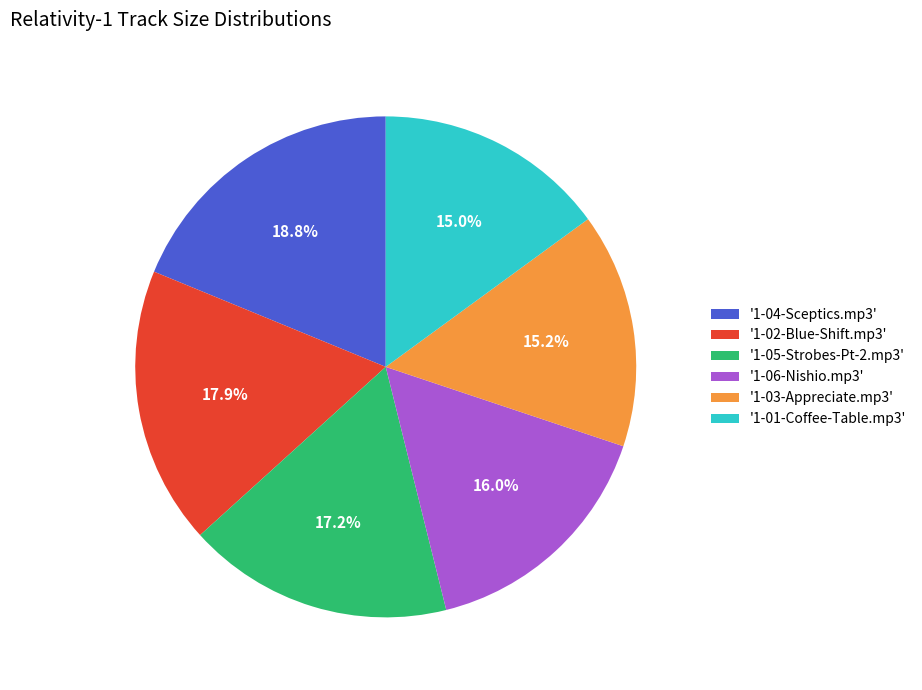

What is the largest slice in the pie chart?

'1-04-Sceptics.mp3'